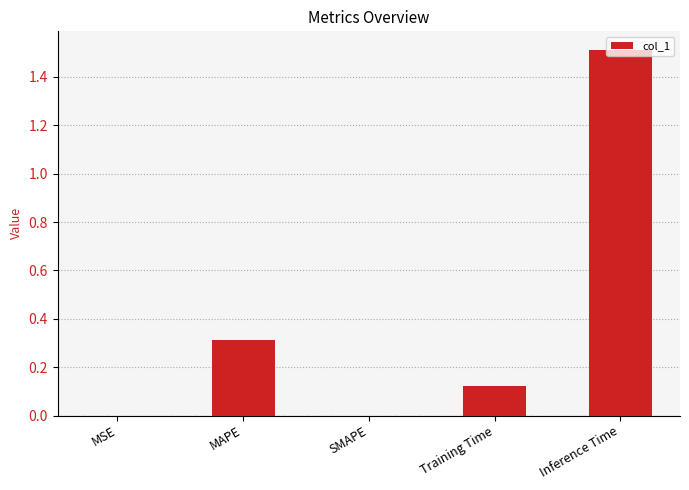

Which category has the highest value across all series?

Inference Time